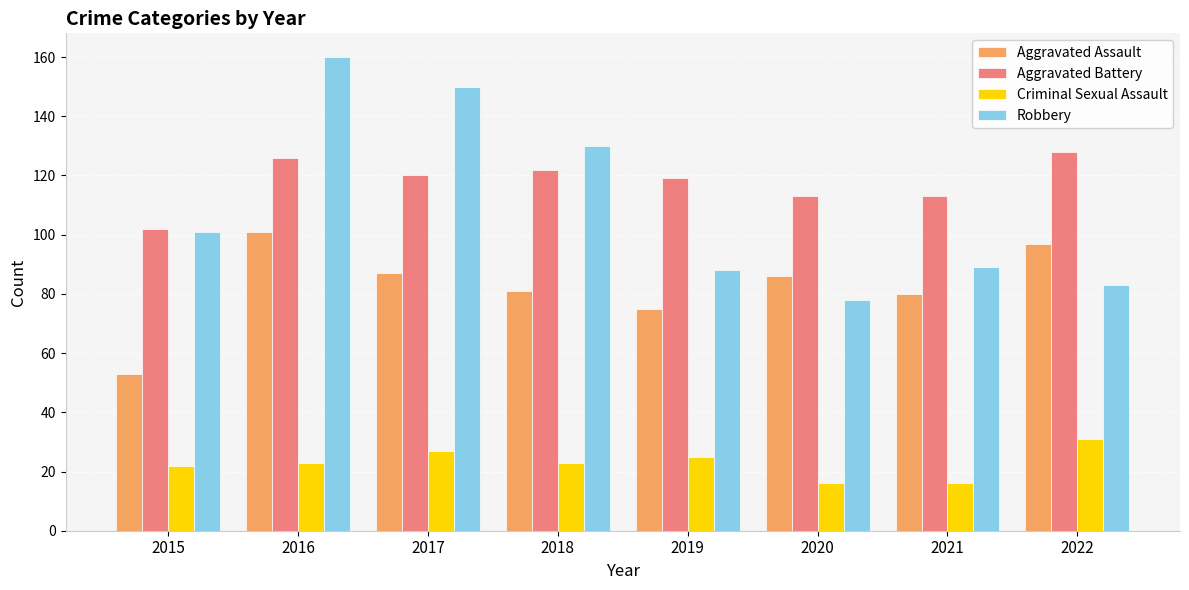

What are all the series names shown in the legend?

Aggravated Assault, Aggravated Battery, Criminal Sexual Assault, Robbery